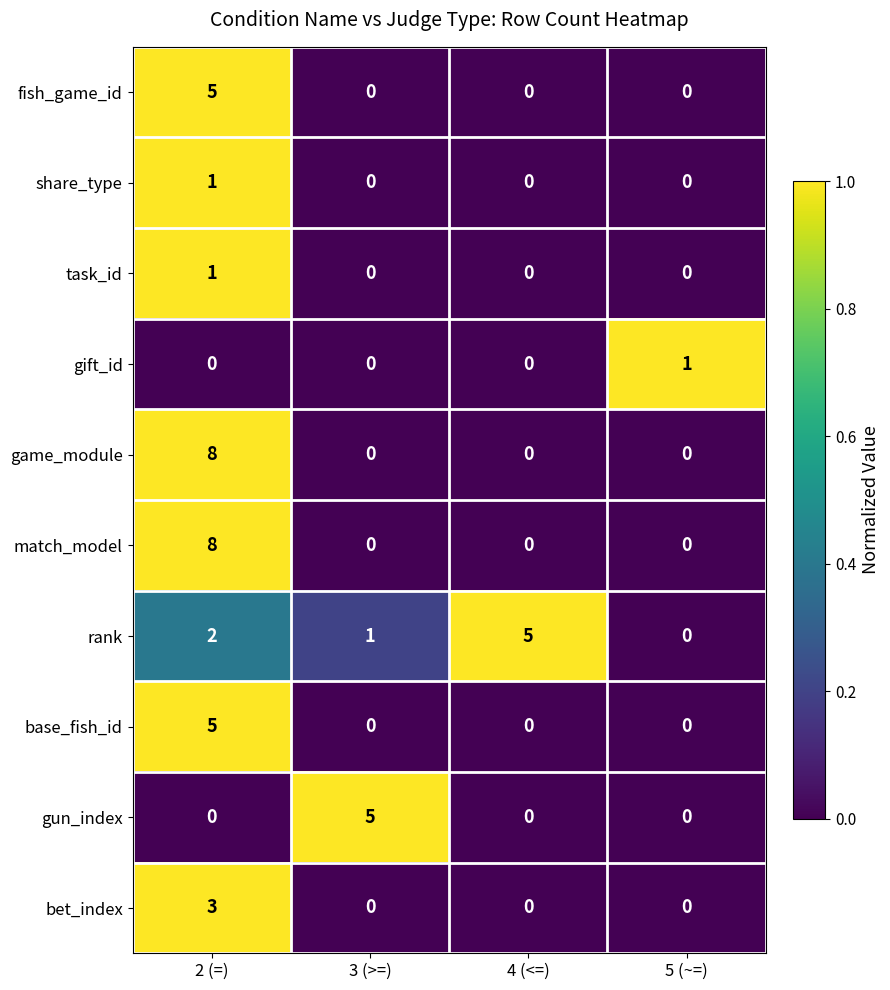

How many series are shown in this chart?

10